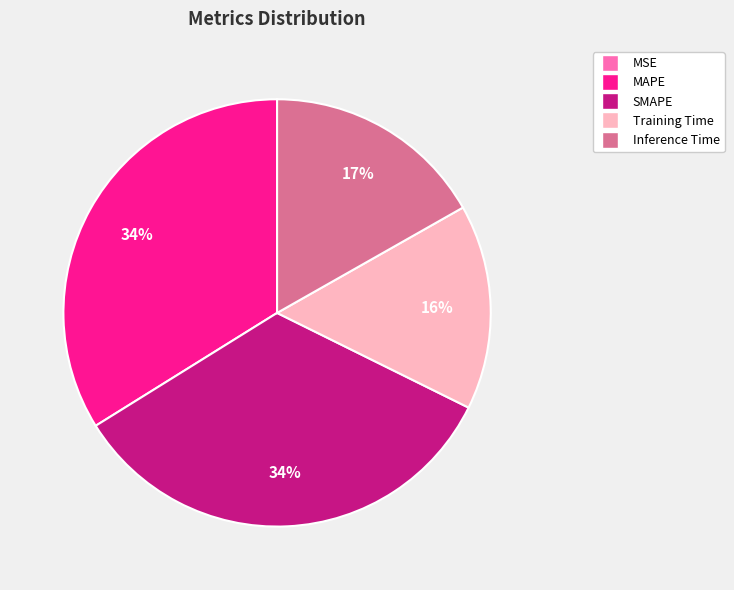

To the nearest percent, what is the average slice percentage?

20%